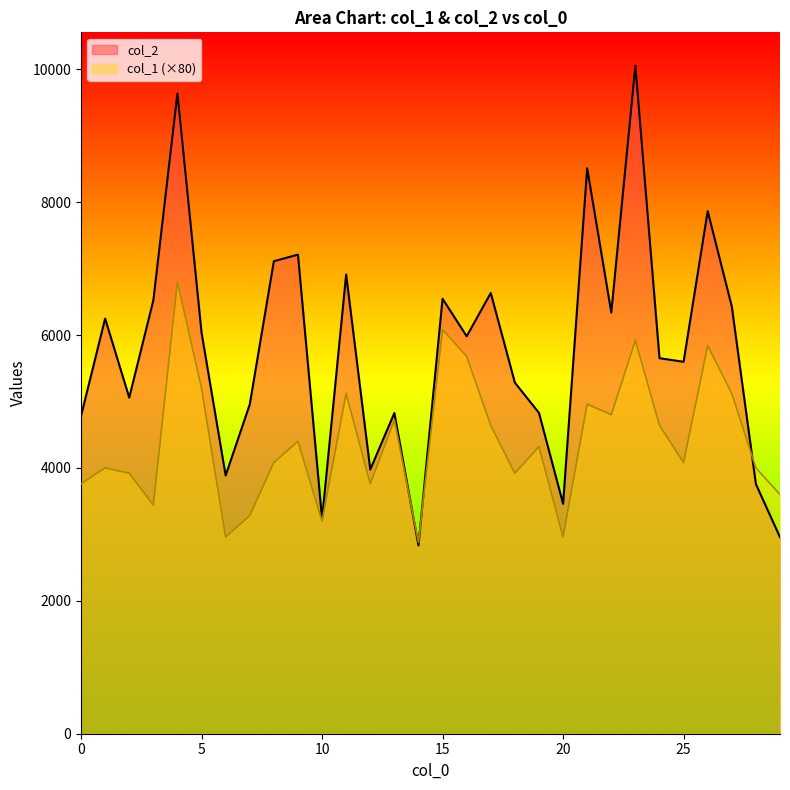

How many distinct data groups are displayed?

2